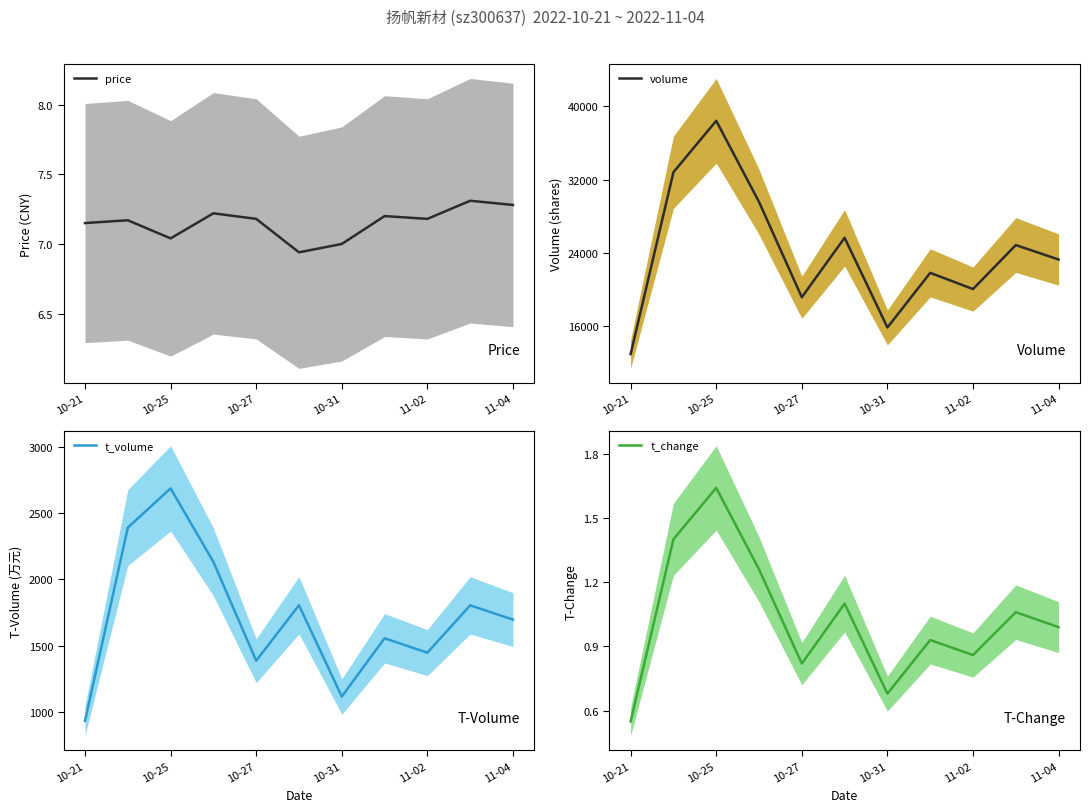

What is the maximum value for price?

7.3